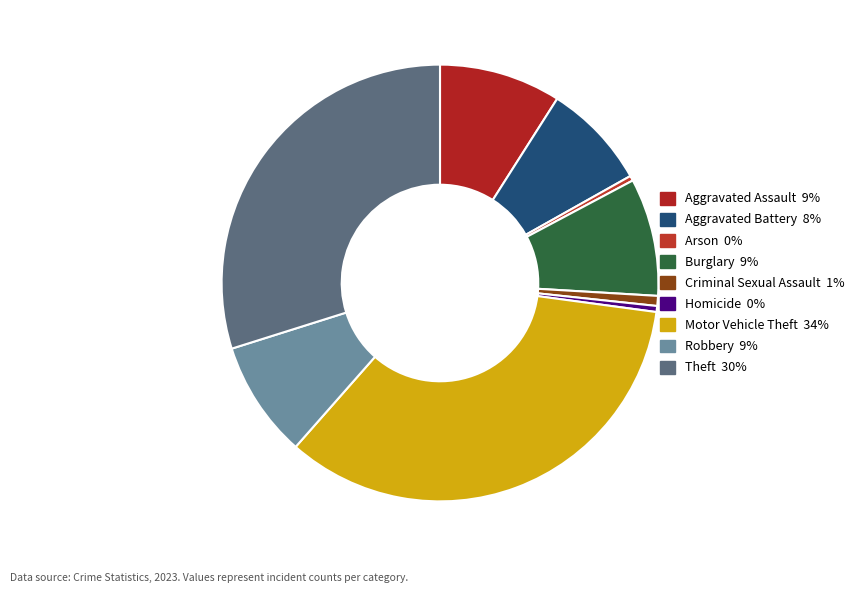

Count the number of slices in the pie.

9